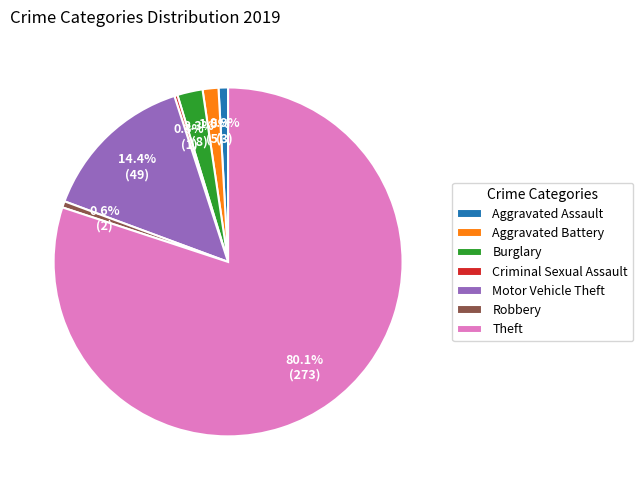

Is Theft the majority of the pie?

Yes